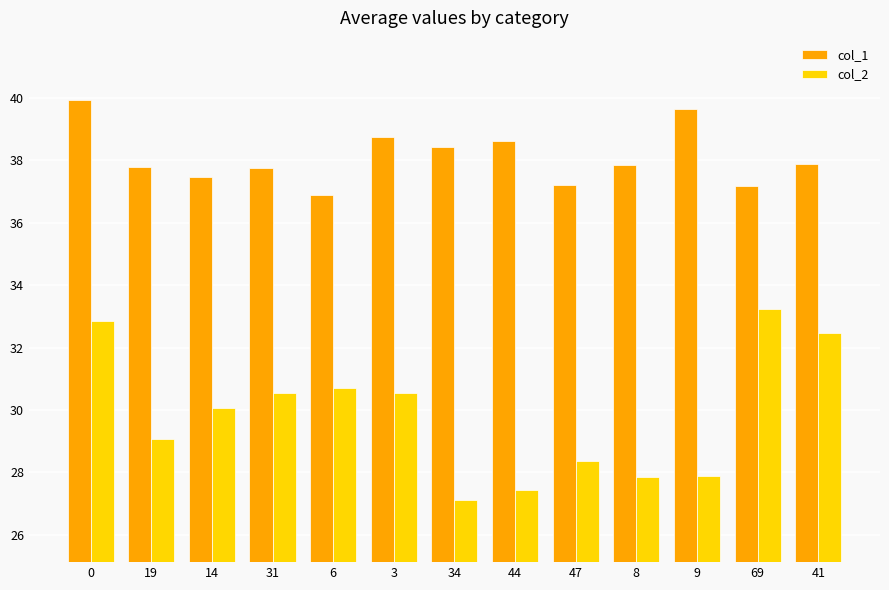

At 8, list the series in order from largest to smallest.

col_1, col_2